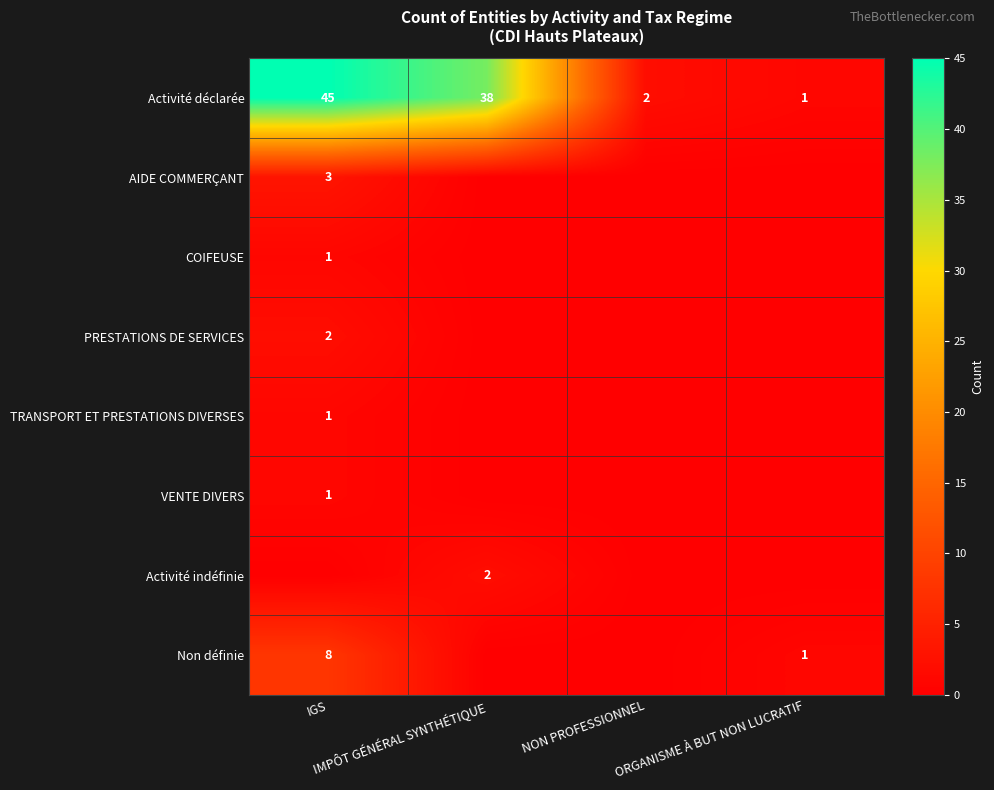

What is the difference between the maximum and minimum values in the Activité déclarée series?

44